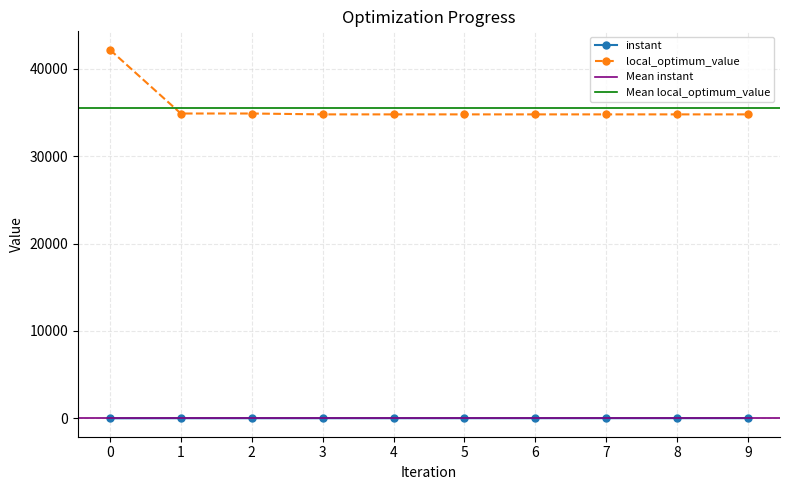

Which series changed the most between 7 and 9?

instant